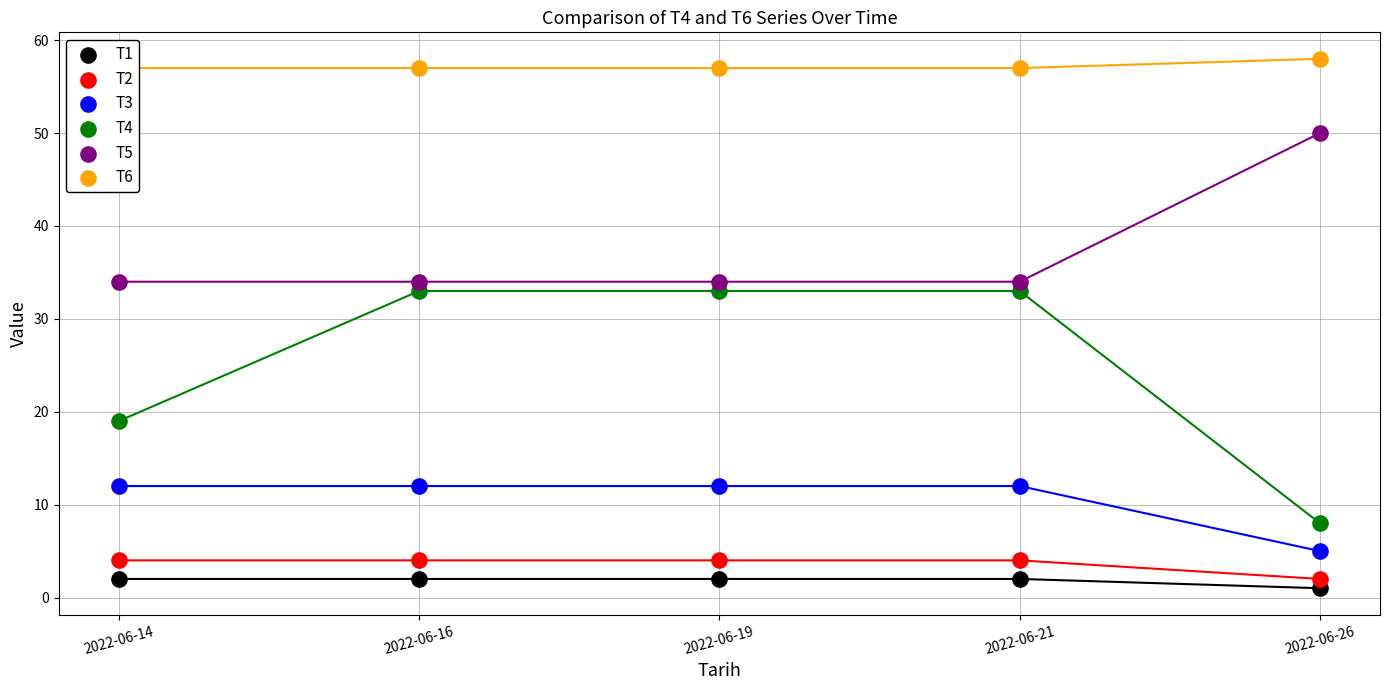

Which series reaches the minimum Y coordinate?

T1